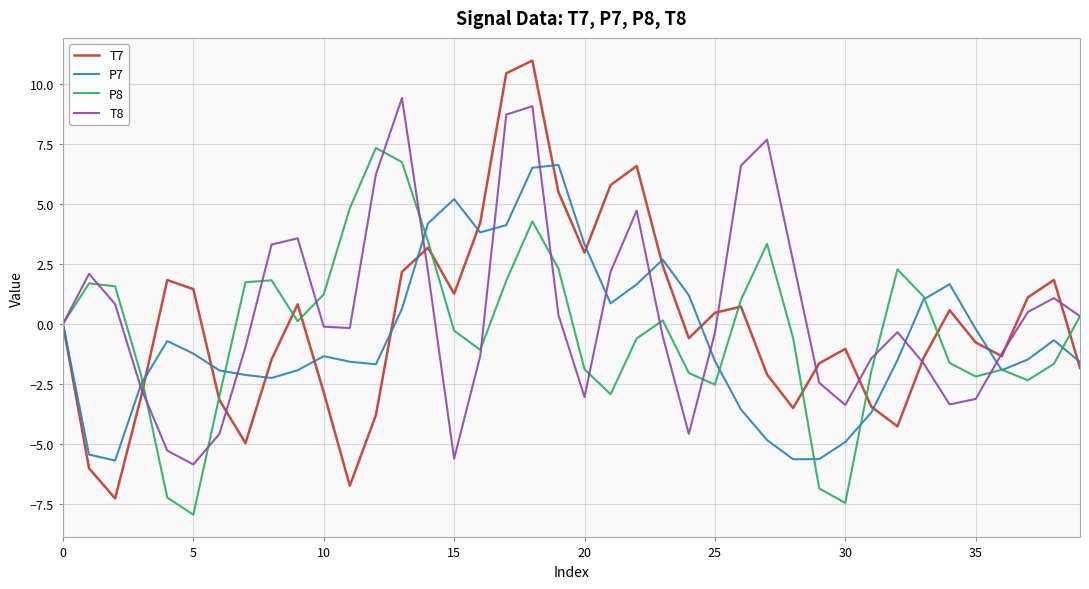

What is the difference between the second highest and second lowest values in the P8 series?

14.2